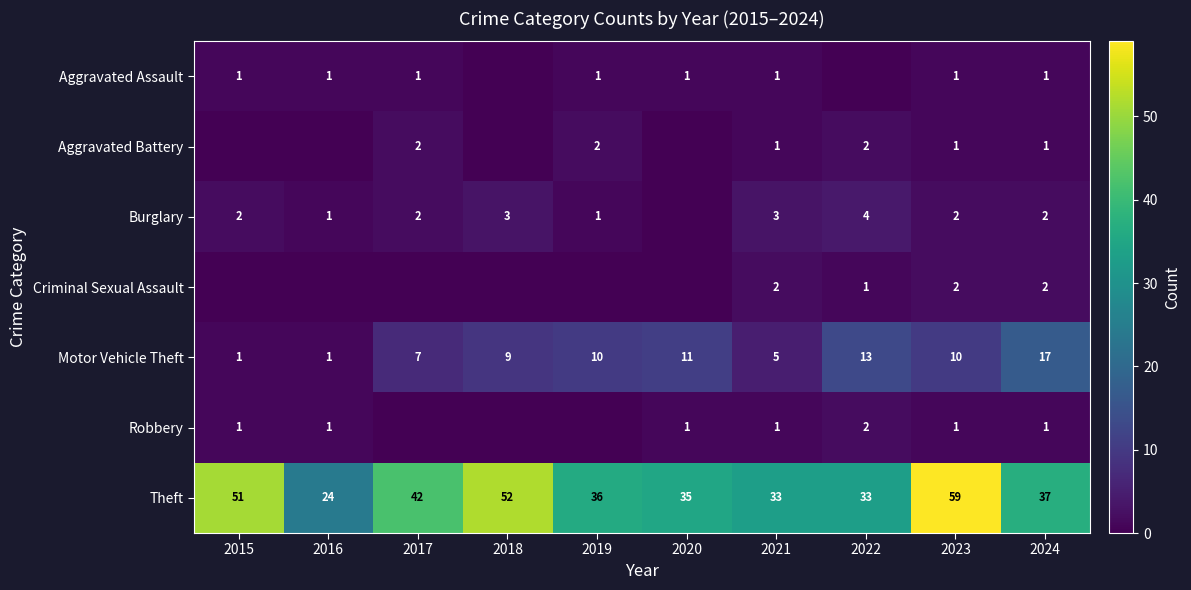

At which category does the chart reach its minimum across all series?

2018